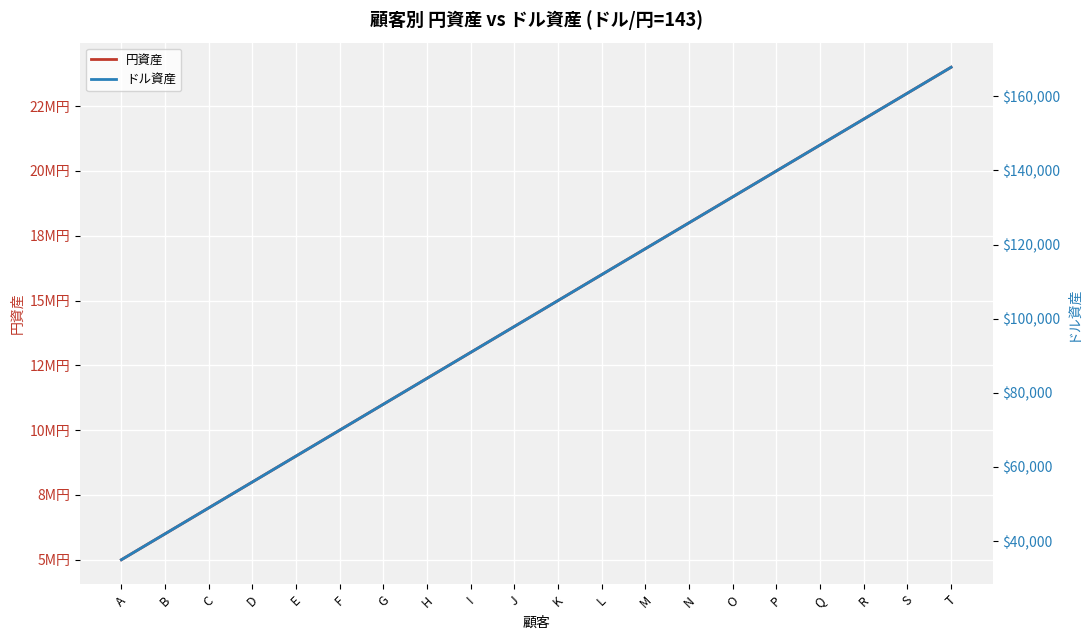

Is it true that 円資産 equals 13000000.0 at I?

True